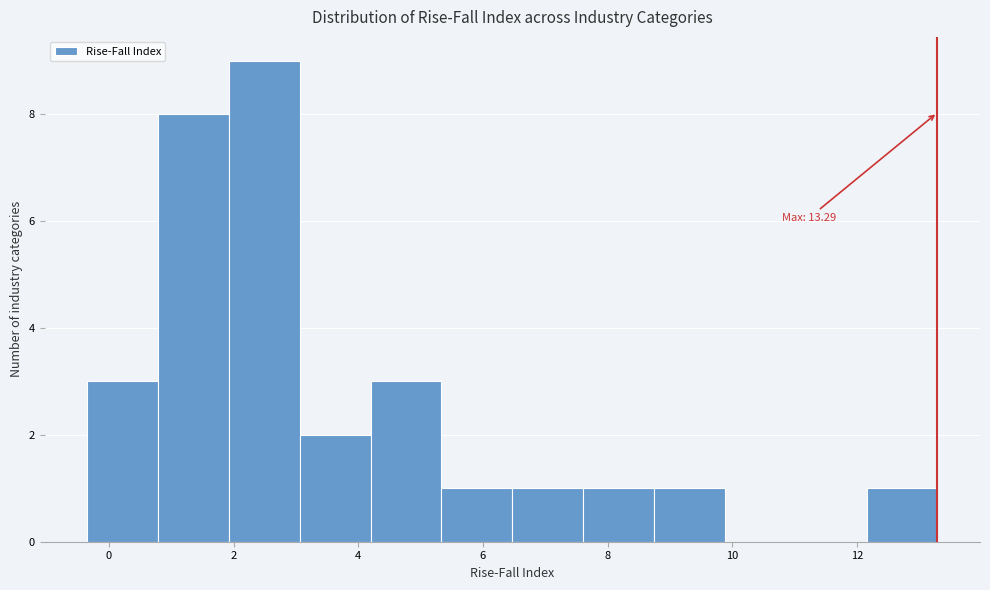

Over which range of the x-axis is the bar tallest?

2.0 to 3.0